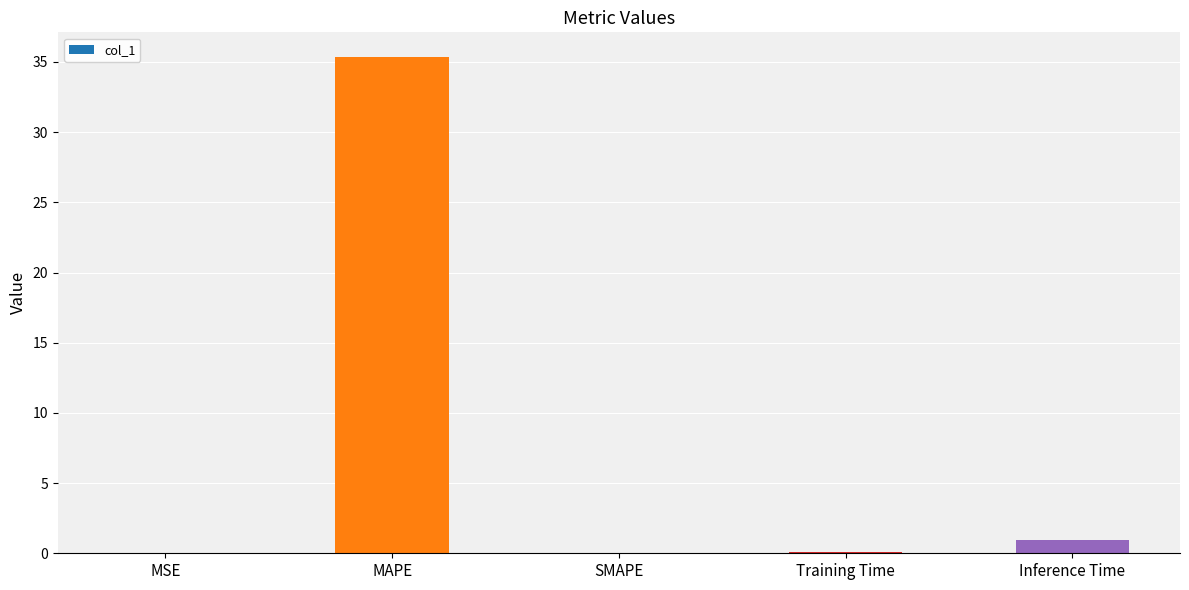

The value at Inference Time is 0.9. True or false?

True